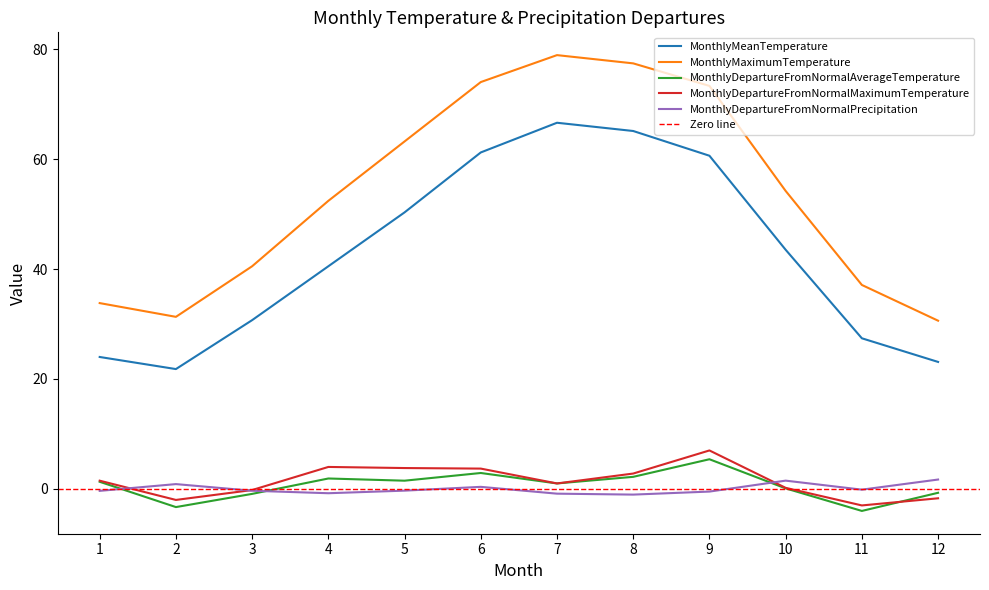

Reading left to right, what are all the values shown in this chart?

MonthlyMeanTemperature: 1=24.0	2=21.8	3=30.7	4=40.5	5=50.3	6=61.2	7=66.6	8=65.1	9=60.6	10=43.5	11=27.4	12=23.1
MonthlyMaximumTemperature: 1=33.8	2=31.3	3=40.5	4=52.4	5=63.2	6=74.0	7=78.9	8=77.4	9=73.3	10=54.2	11=37.1	12=30.6
MonthlyDepartureFromNormalAverageTemperature: 1=1.3	2=-3.3	3=-0.9	4=1.9	5=1.5	6=2.9	7=1.0	8=2.2	9=5.4	10=0.1	11=-4.0	12=-0.7
MonthlyDepartureFromNormalMaximumTemperature: 1=1.5	2=-2.0	3=-0.2	4=4.0	5=3.8	6=3.7	7=1.0	8=2.8	9=7.0	10=0.2	11=-3.0	12=-1.7
MonthlyDepartureFromNormalPrecipitation: 1=-0.3	2=0.9	3=-0.3	4=-0.8	5=-0.3	6=0.4	7=-0.9	8=-1.0	9=-0.5	10=1.5	11=-0.1	12=1.7